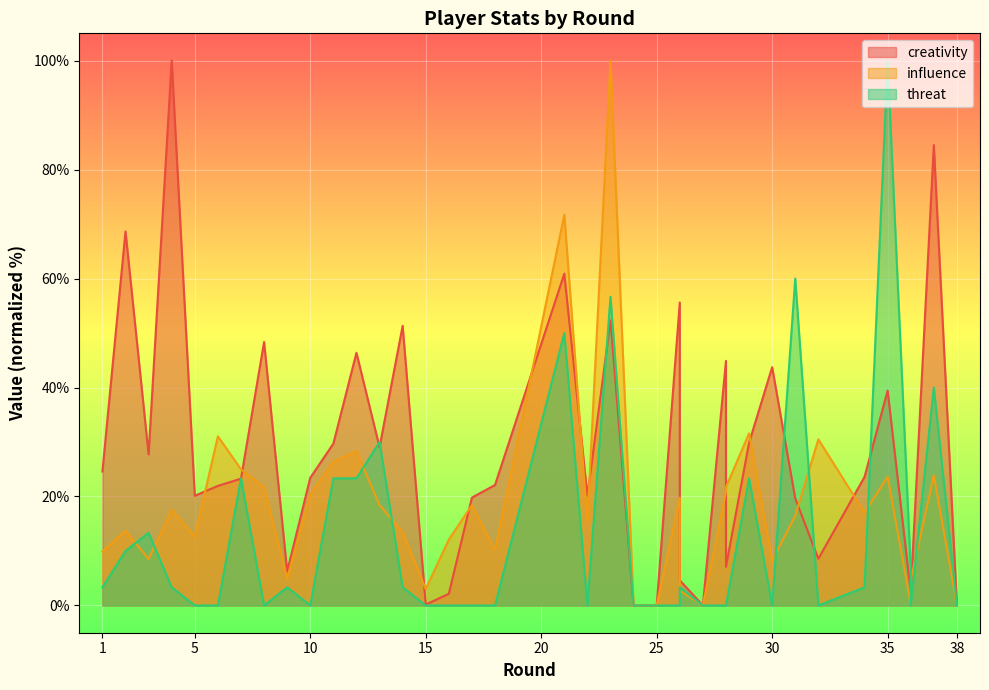

At 18, list the series in order from largest to smallest.

creativity, influence, threat